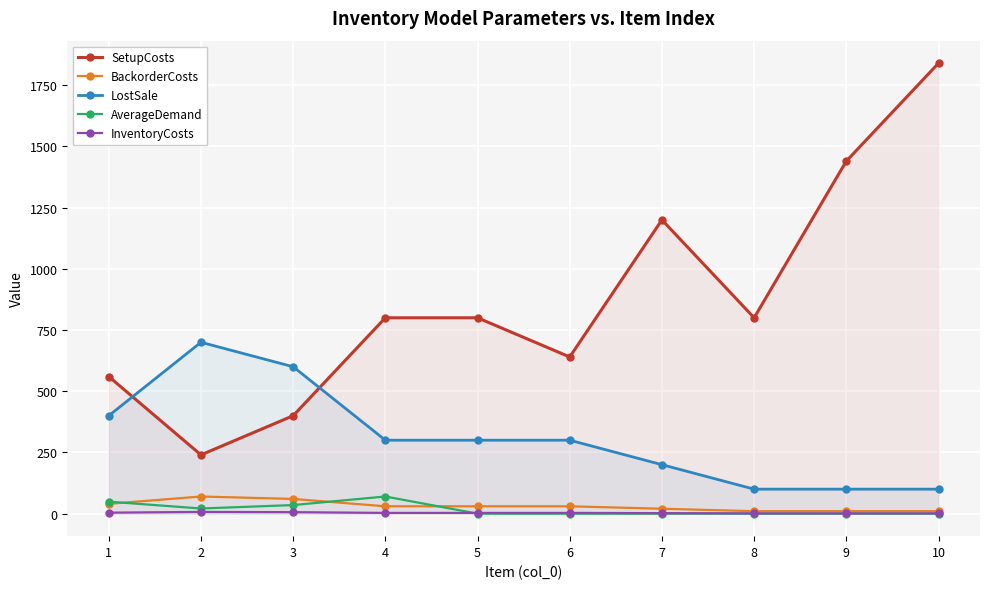

Between 2 and 6, which is larger?

6